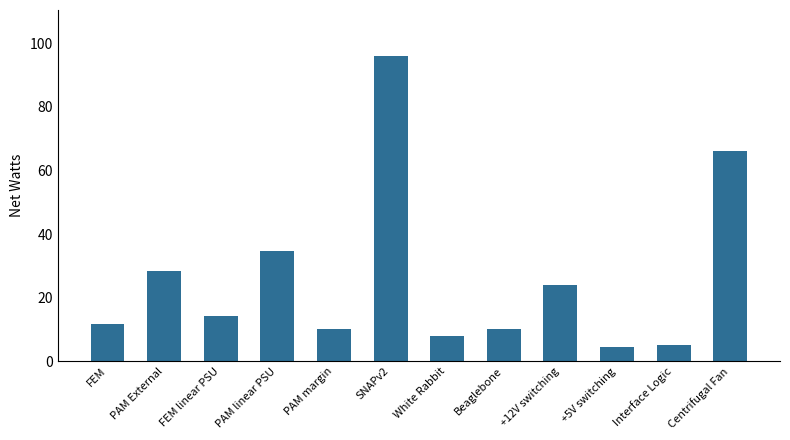

What is the minimum value shown in the chart?

4.5